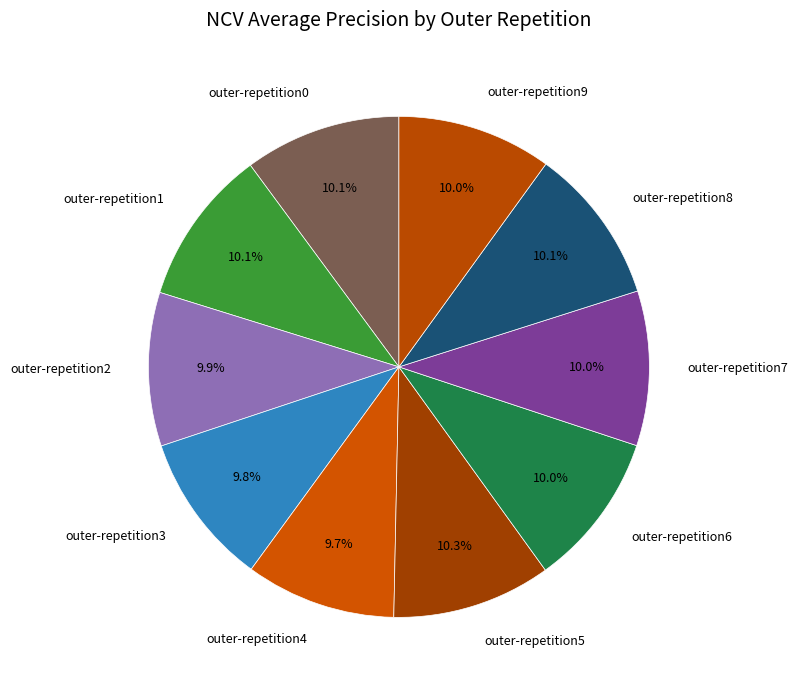

To the nearest percent, what percentage of the pie is outer-repetition9?

10%